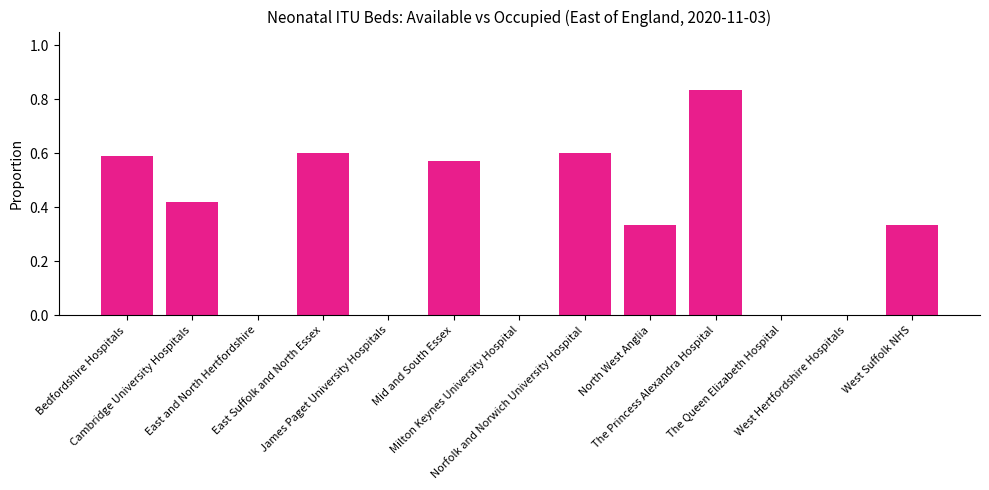

What is the change in value from North West Anglia to The Princess Alexandra Hospital?

+0.5